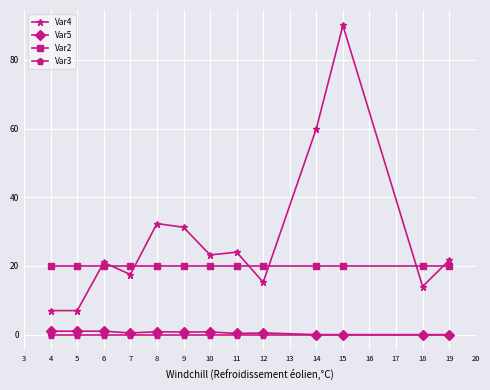

What is the maximum value for Var2?

20.0